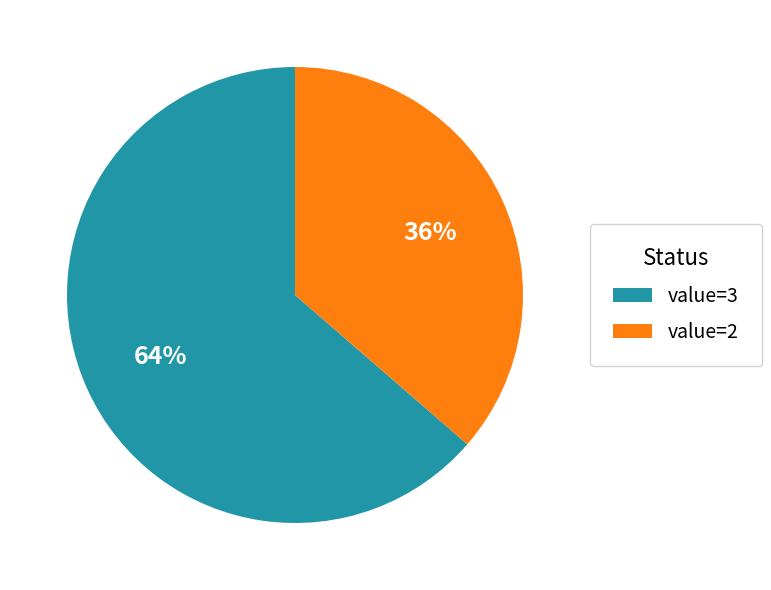

To the nearest percent, what is the combined percentage of value=2 and value=3?

100%